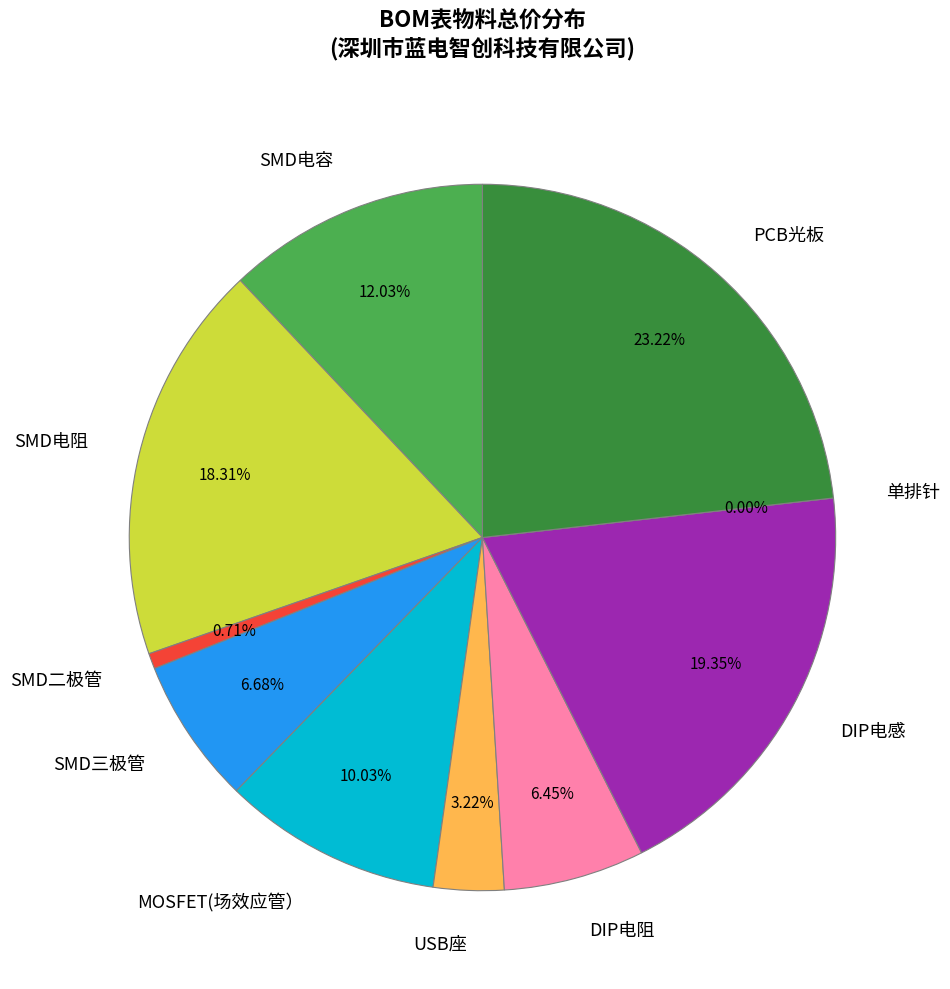

To the nearest percent, what portion does SMD二极管 represent?

1%